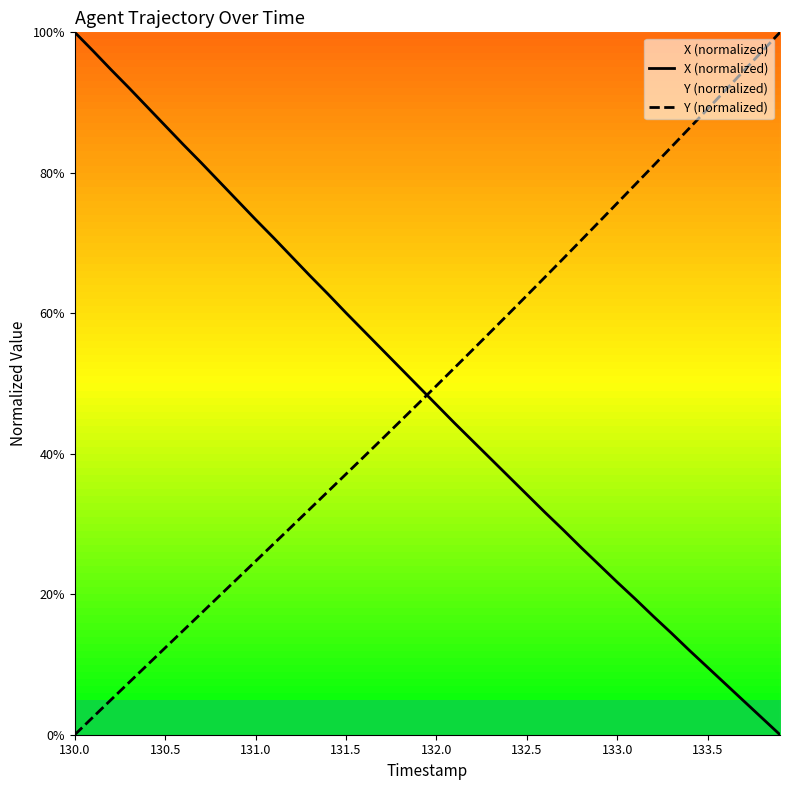

What is the maximum value for Y (normalized)?

100.0